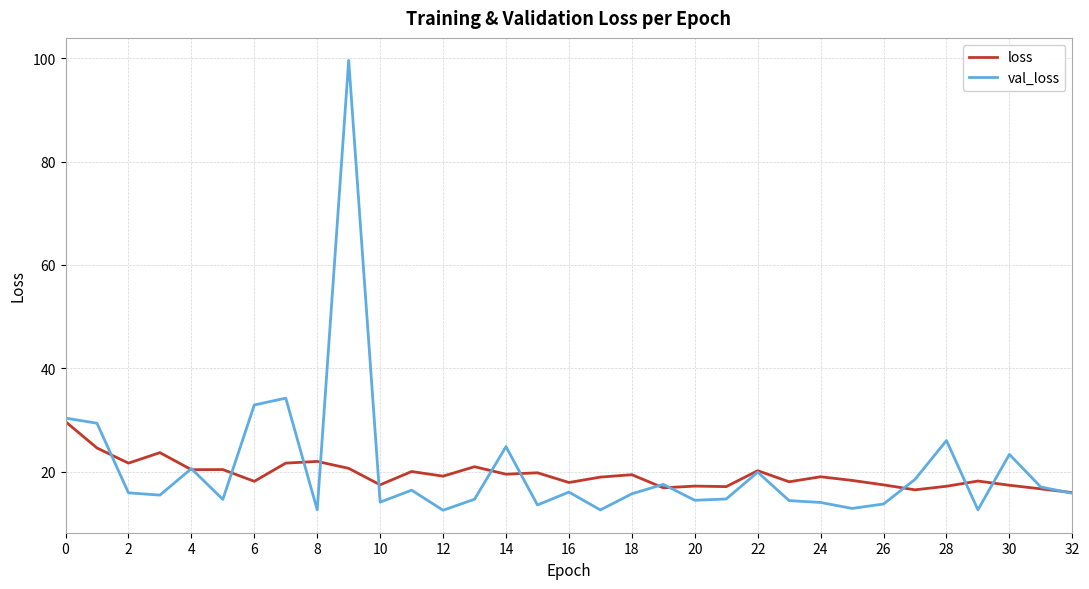

List the series in order of their peak value, lowest first.

loss, val_loss